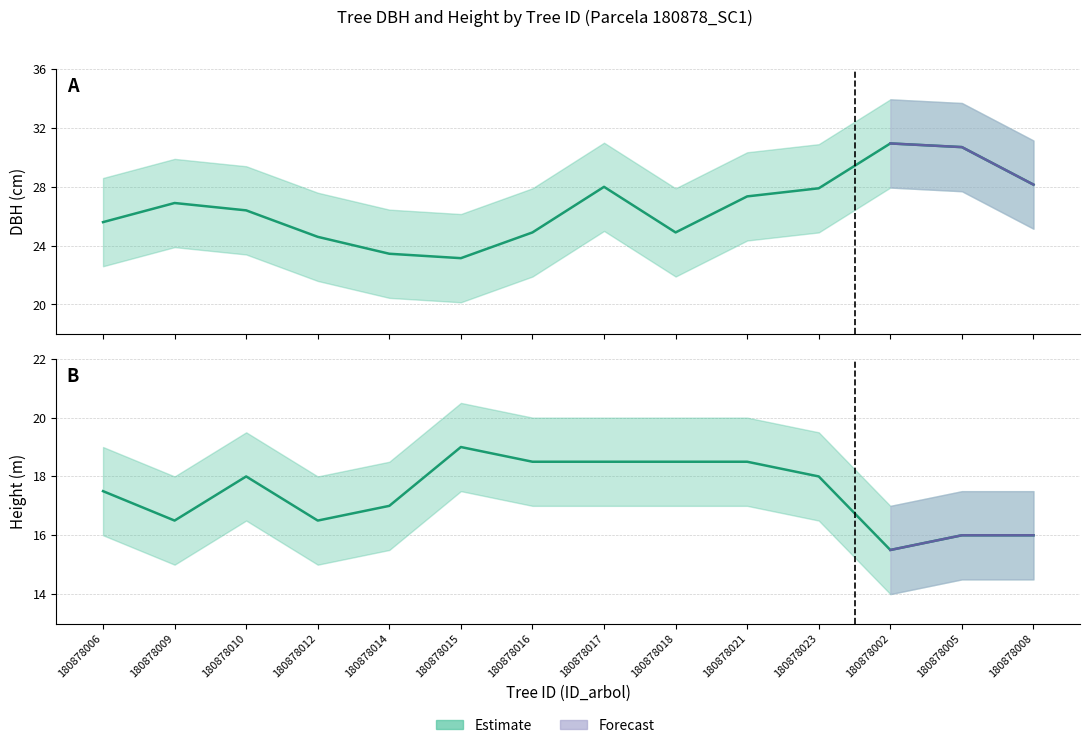

The h series shows 17.5 at 180878006. True or false?

True